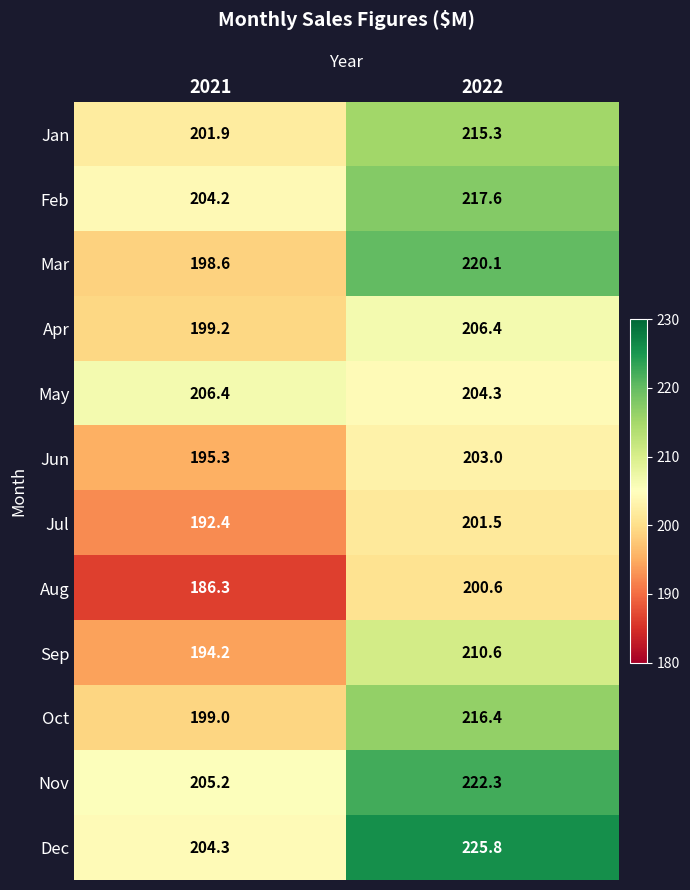

Reading right to left, transcribe all the data shown in this chart.

Jan: 2022=215.3	2021=201.9
Feb: 2022=217.6	2021=204.2
Mar: 2022=220.1	2021=198.6
Apr: 2022=206.4	2021=199.2
May: 2022=204.3	2021=206.4
Jun: 2022=203.0	2021=195.3
Jul: 2022=201.5	2021=192.4
Aug: 2022=200.6	2021=186.3
Sep: 2022=210.6	2021=194.2
Oct: 2022=216.4	2021=199.0
Nov: 2022=222.3	2021=205.2
Dec: 2022=225.8	2021=204.3